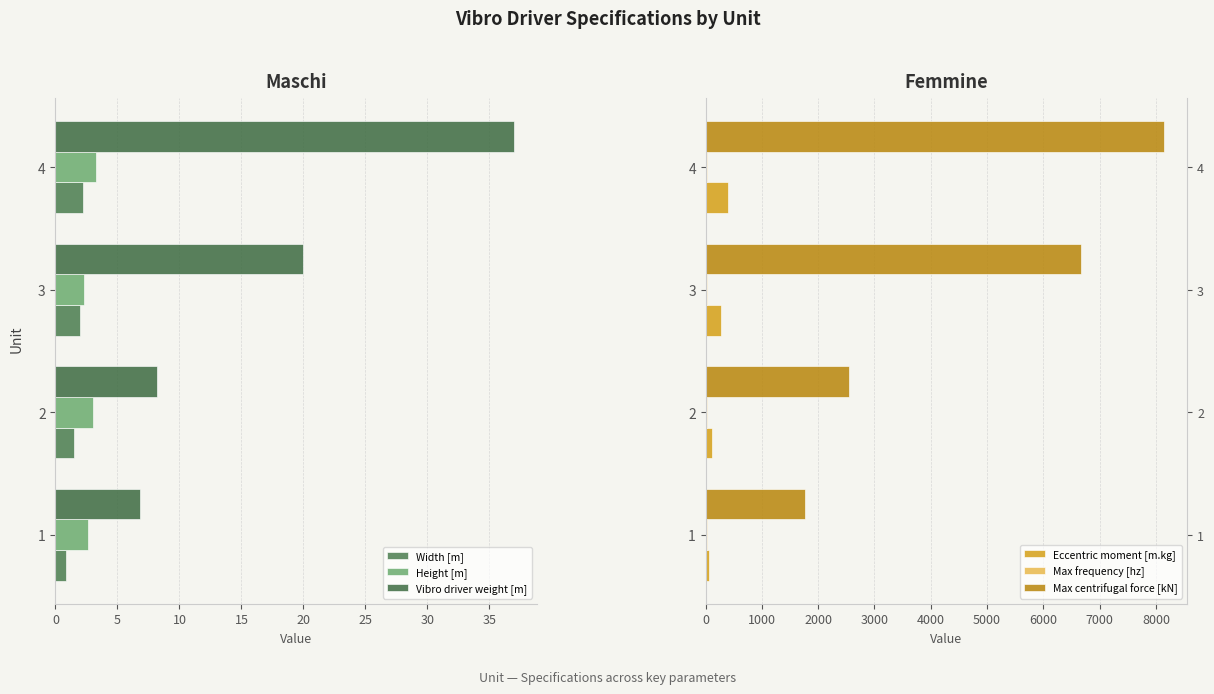

What is the value of the Height [m] bar at the 1st from the left?

2.6